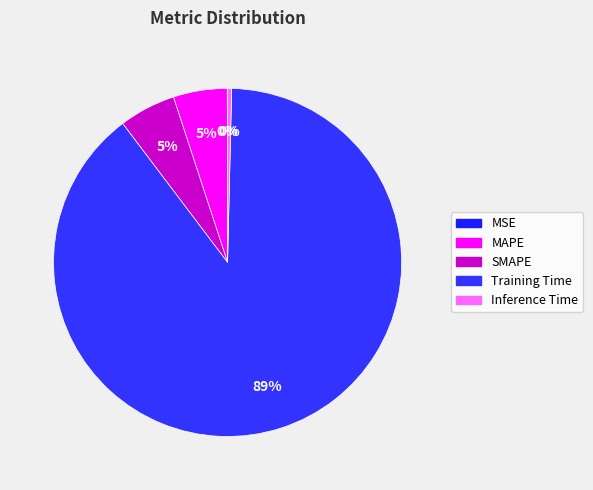

The Inference Time slice represents 0% of the pie. True or false?

True